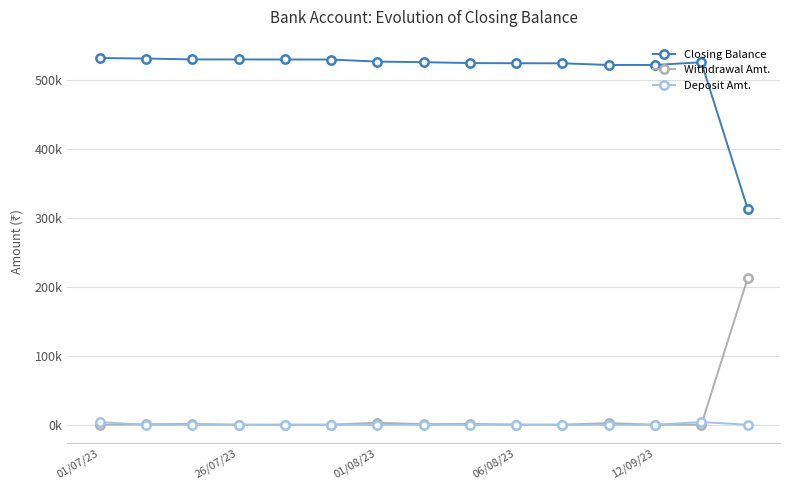

Which series has the widest spread of values?

Closing Balance